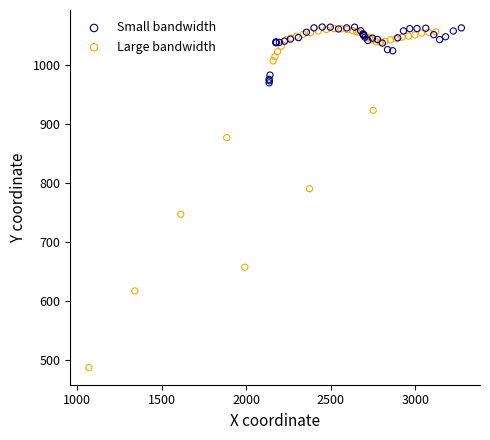

Which series has the largest Y range (max minus min)?

Large bandwidth